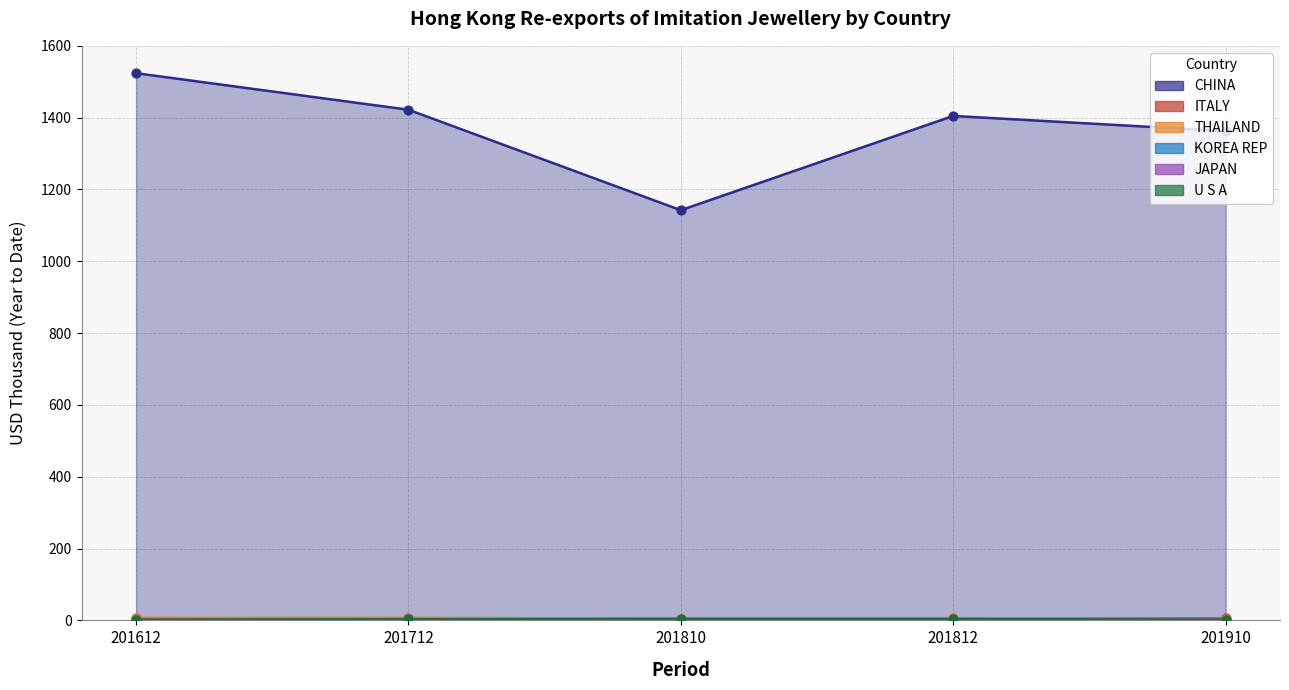

What are all the series names shown in the legend?

CHINA, ITALY, THAILAND, KOREA REP, JAPAN, U S A